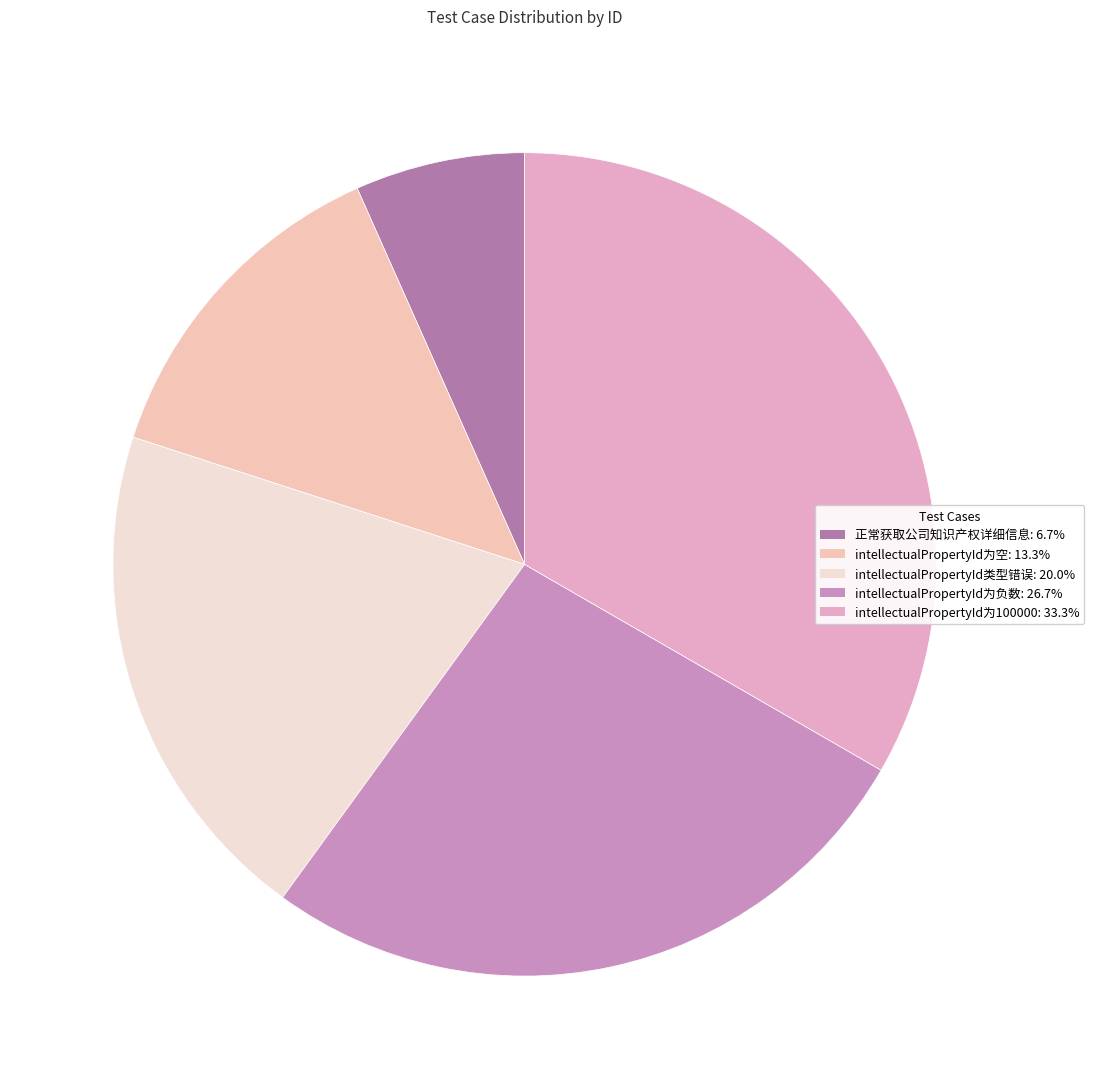

To the nearest percent, what is the combined percentage of intellectualPropertyId为负数 and intellectualPropertyId为100000?

60%